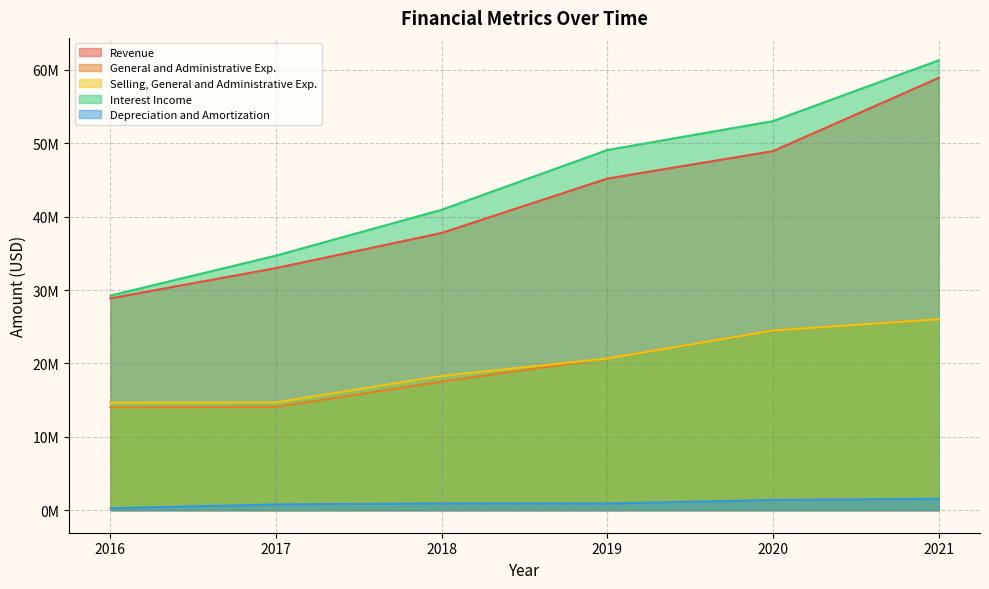

Reading left to right, list all the values displayed in this chart.

Revenue: 28872282	32996219	37780906	45186000	48929000	58903000
General and Administrative Exp.: 14027358	14077371	17521233	20674000	24488000	26031000
Selling, General and Administrative Exp.: 14646404	14689987	18302603	20674000	24488000	26031000
Interest Income: 29248857	34692649	40938342	49078000	53019000	61293000
Depreciation and Amortization: 266424	792716	931673	921000	1399000	1569000